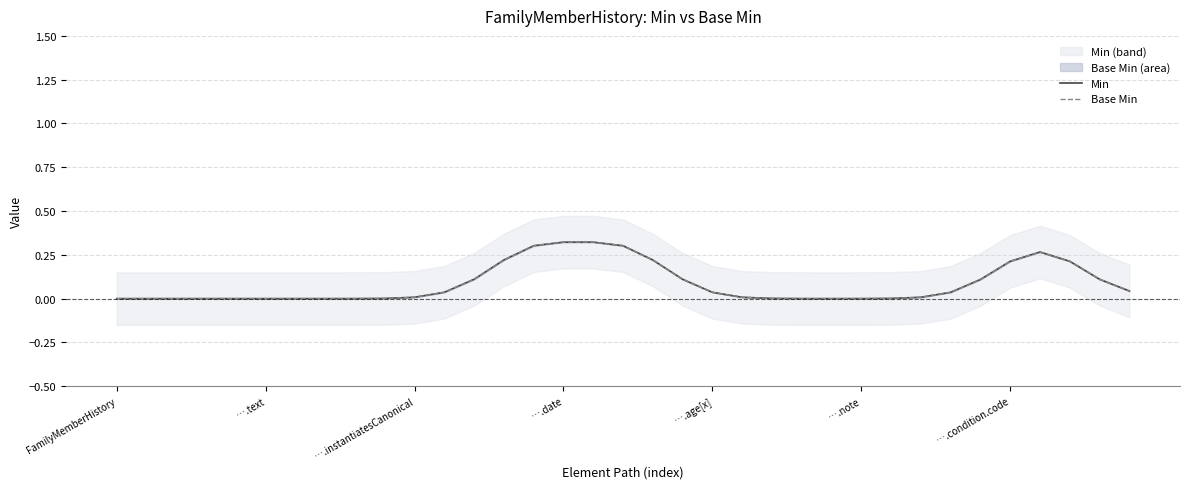

True or false: Base Min and Min cross at least once.

False